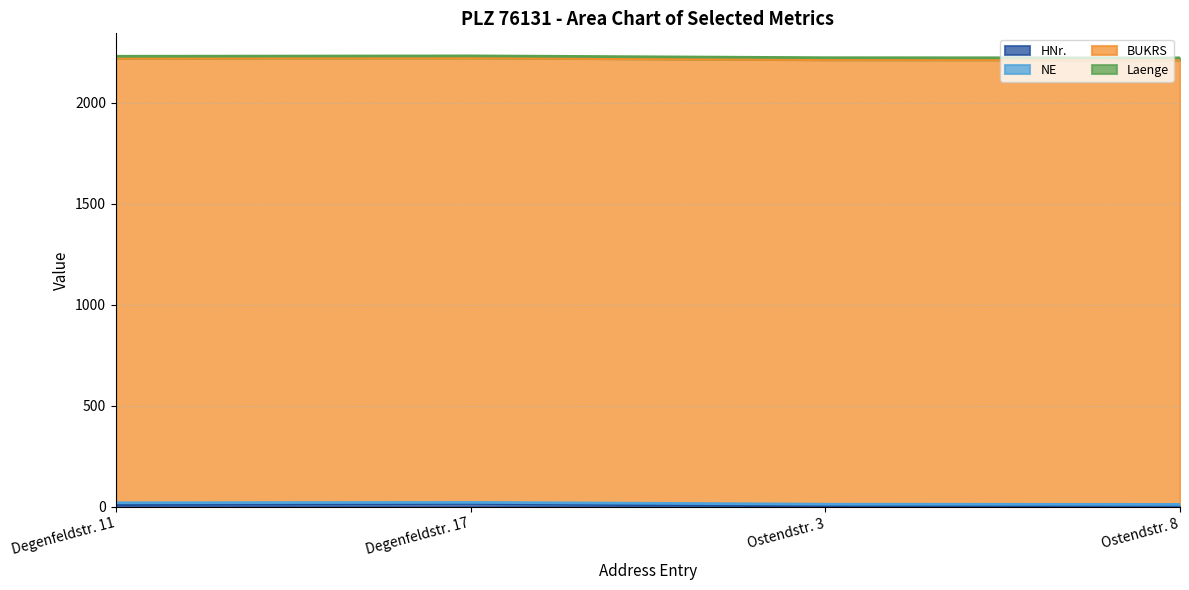

True or false: BUKRS and NE cross at least once.

False